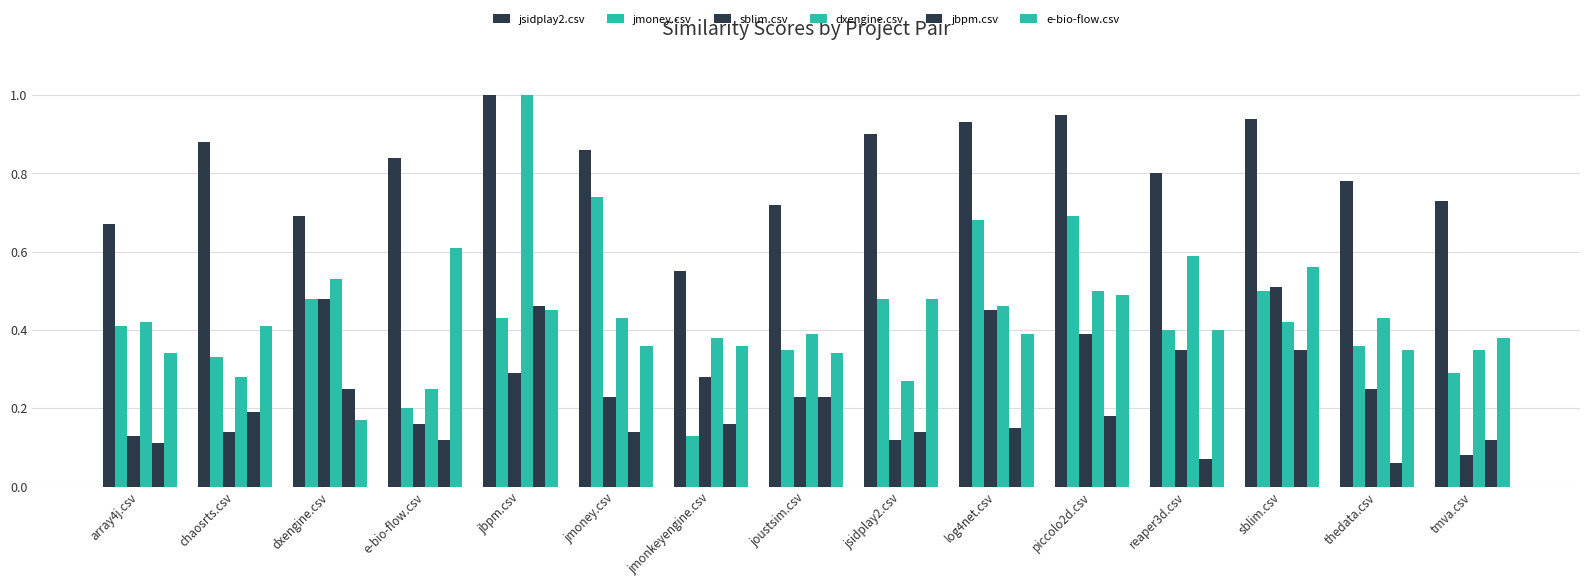

Count the number of categories in the chart.

15